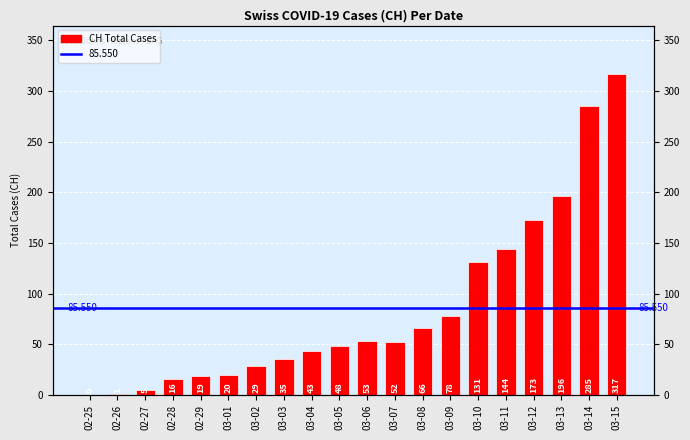

Reading right to left, transcribe all the data shown in this chart.

03-15=317	03-14=285	03-13=196	03-12=173	03-11=144	03-10=131	03-09=78	03-08=66	03-07=52	03-06=53	03-05=48	03-04=43	03-03=35	03-02=29	03-01=20	02-29=19	02-28=16	02-27=5	02-26=1	02-25=0